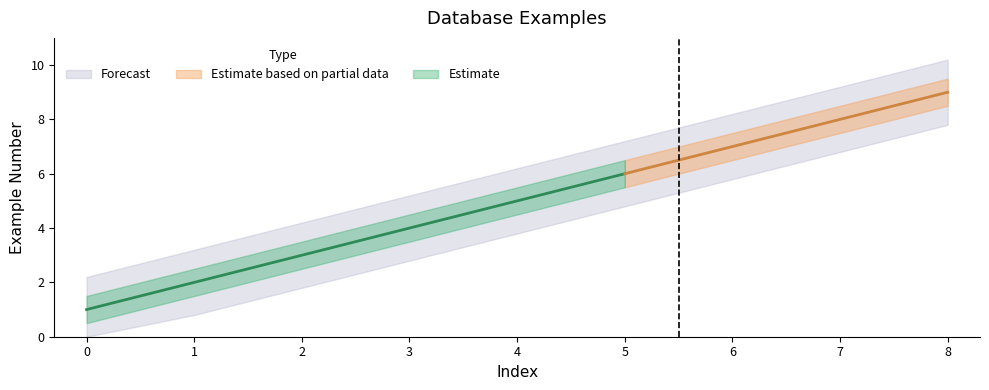

What is the value of the 6th point from the left?

6